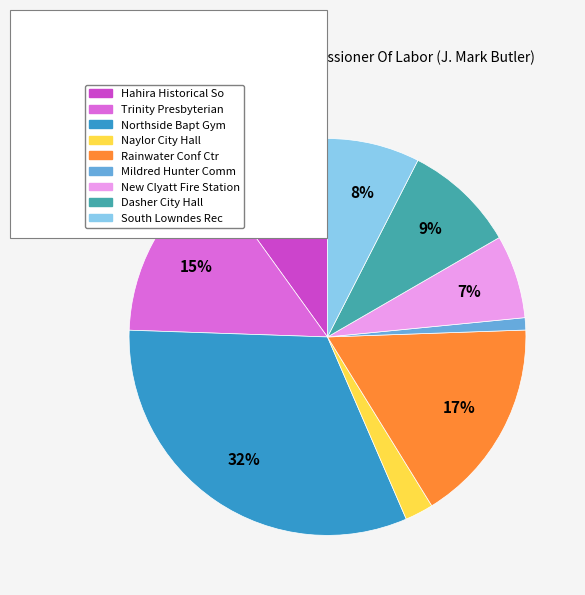

What is the ratio of the value at Naylor City Hall to the value at Mildred Hunter Comm?

2.3